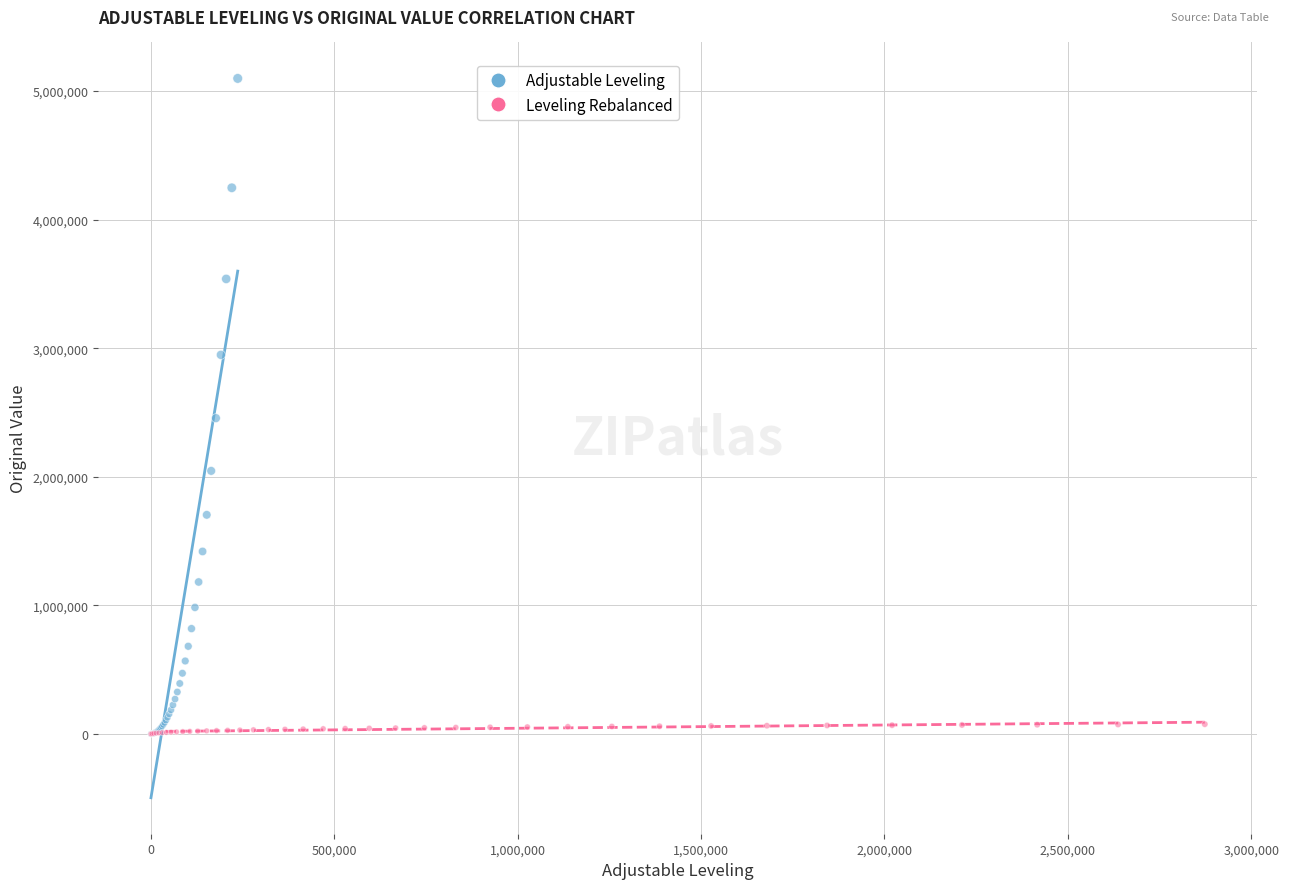

Which series has the widest spread of Y values?

Adjustable Leveling